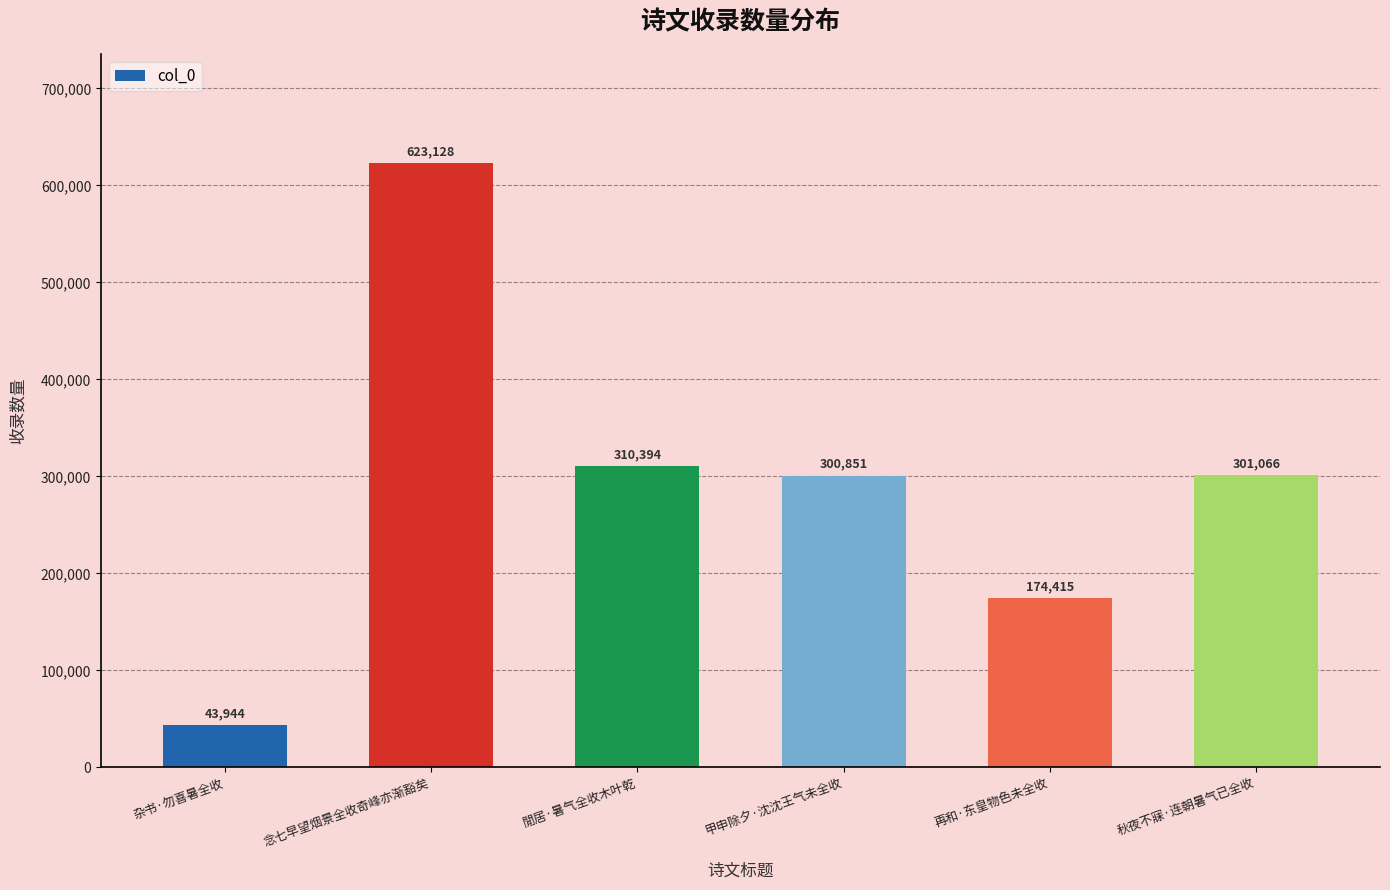

What is the label of the 5th bar from the left?

再和·东皇物色未全收